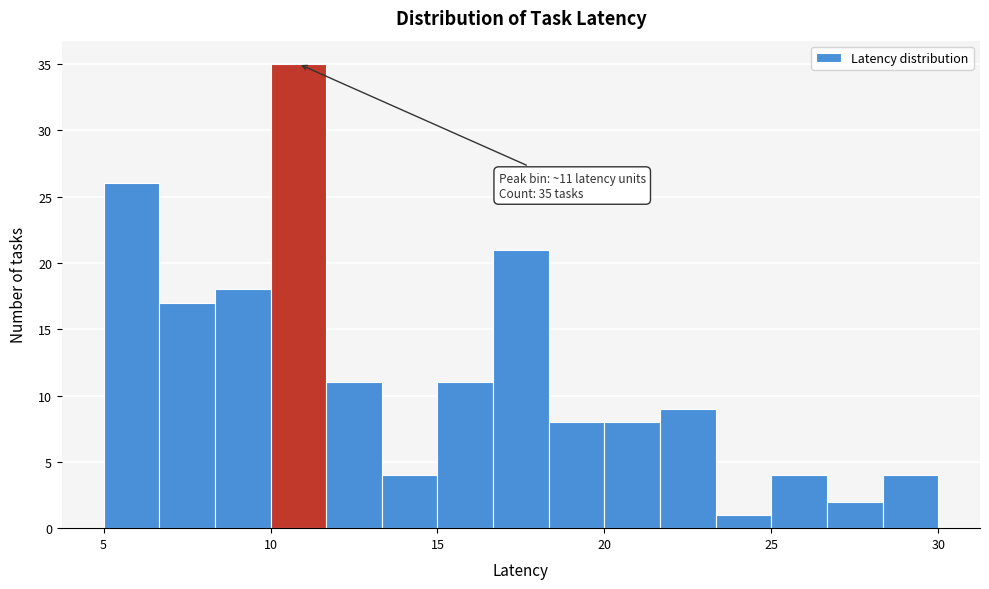

Around what value on the x-axis is the tallest bar? Give the approximate position of its centre, as read against the axis.

11.0